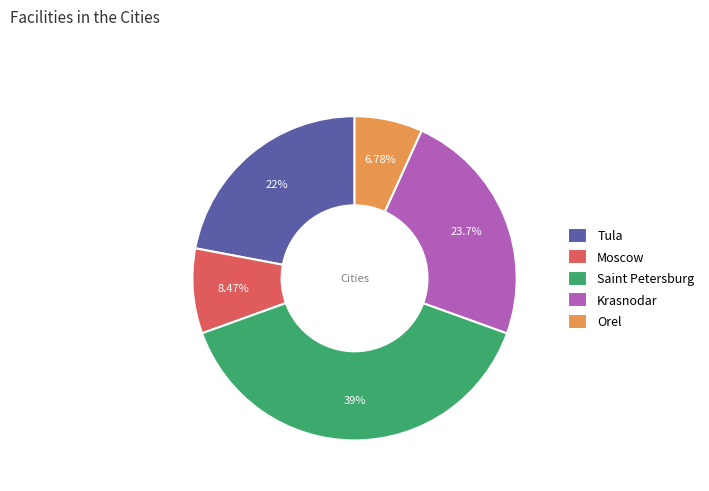

Rank the categories by value from lowest to highest.

Orel, Moscow, Tula, Krasnodar, Saint Petersburg